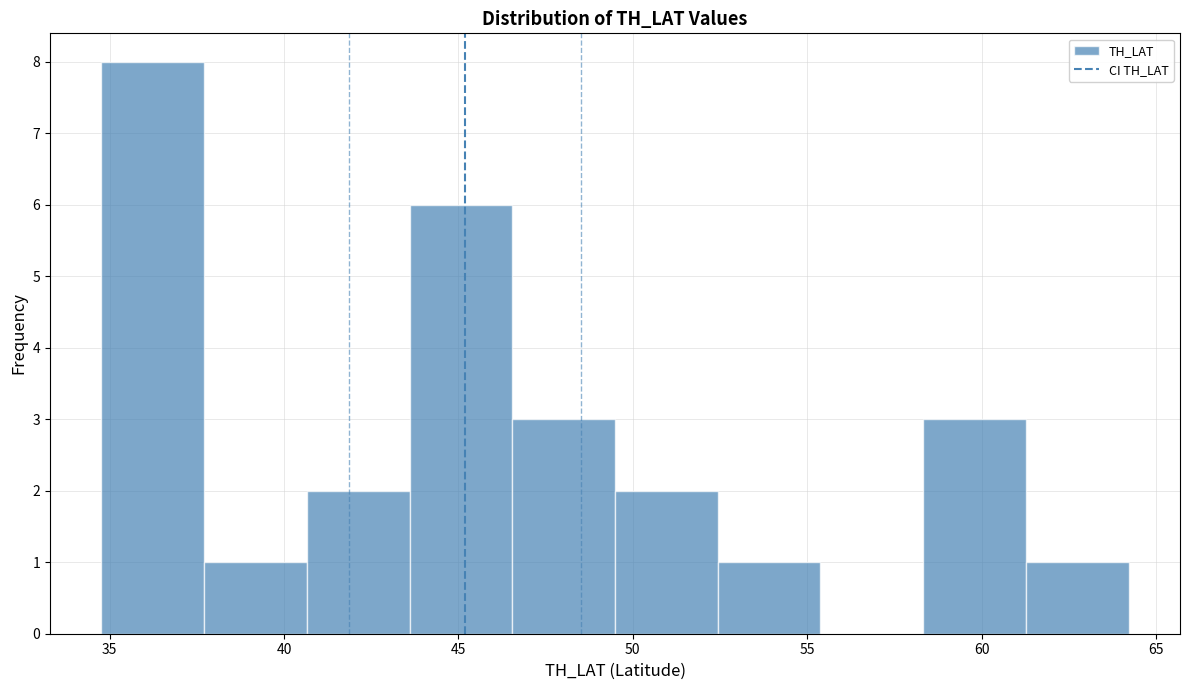

Reading left to right, transcribe this chart: for each bar, give the range it covers on the x-axis and its height. Neither the bar edges nor the heights are printed on the chart, so give them approximately, as read against the axes.

35.0 to 37.5: 8
37.5 to 40.5: 1
40.5 to 43.5: 2
43.5 to 46.5: 6
46.5 to 49.5: 3
49.5 to 52.5: 2
52.5 to 55.5: 1
55.5 to 58.5: 0
58.5 to 61.5: 3
61.5 to 64.0: 1